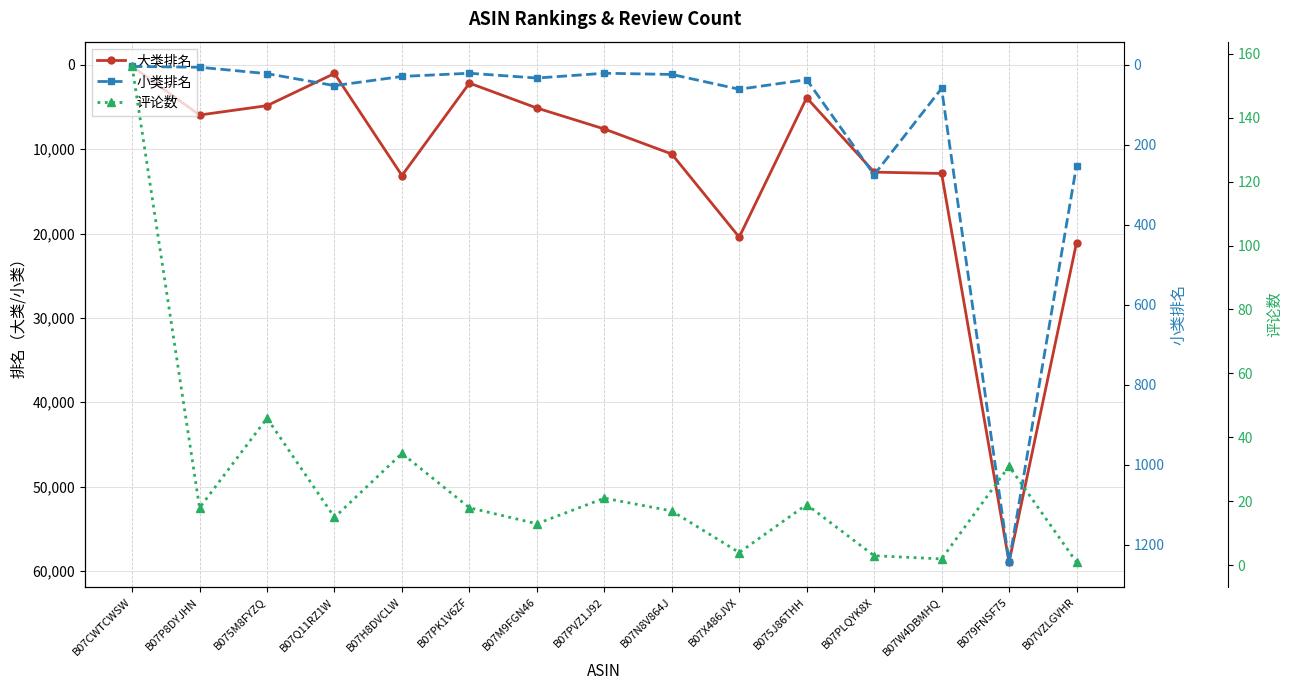

The value of 评论数 at B079FNSF75 is 10. True or false?

False